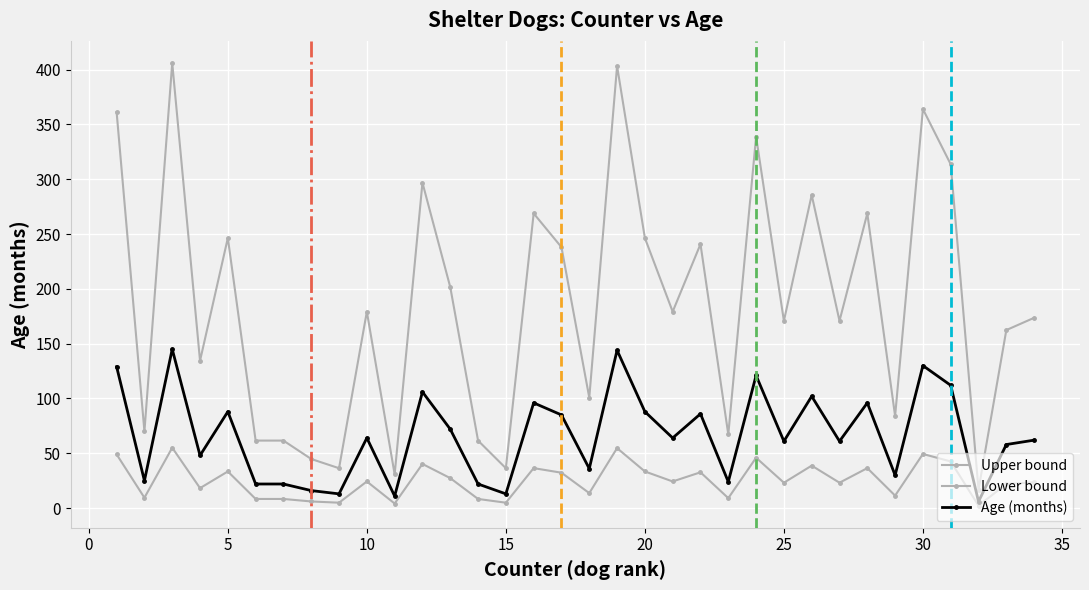

How many lines are shown in the chart?

3